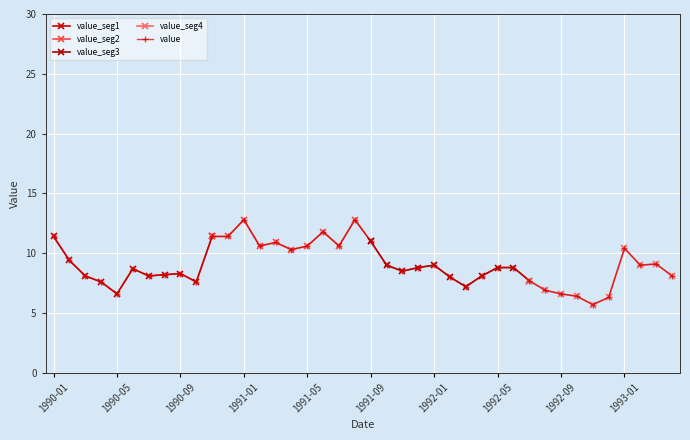

Where is the first local minimum?

1990-05